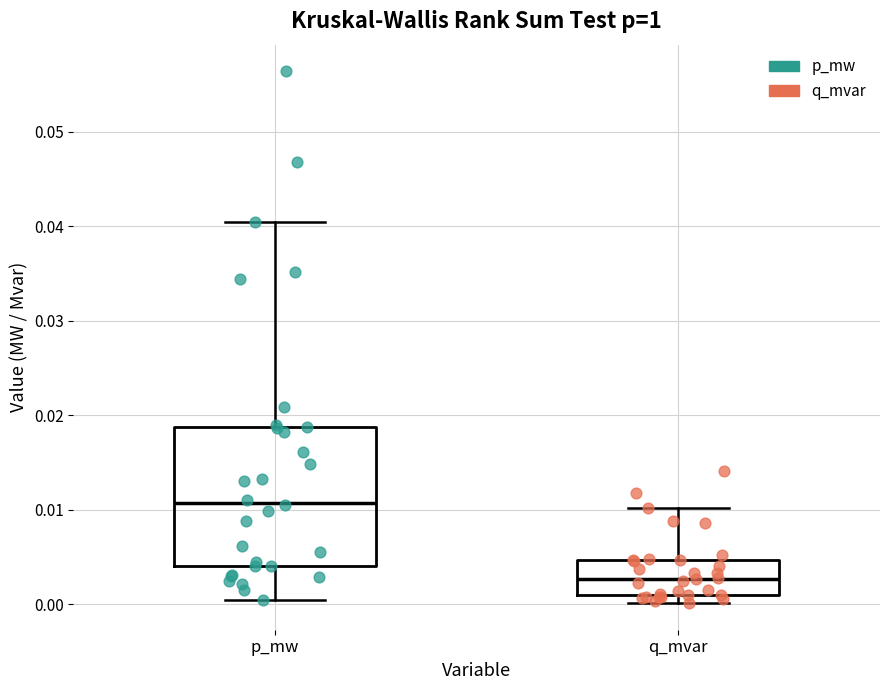

Which box has the highest median line?

p_mw